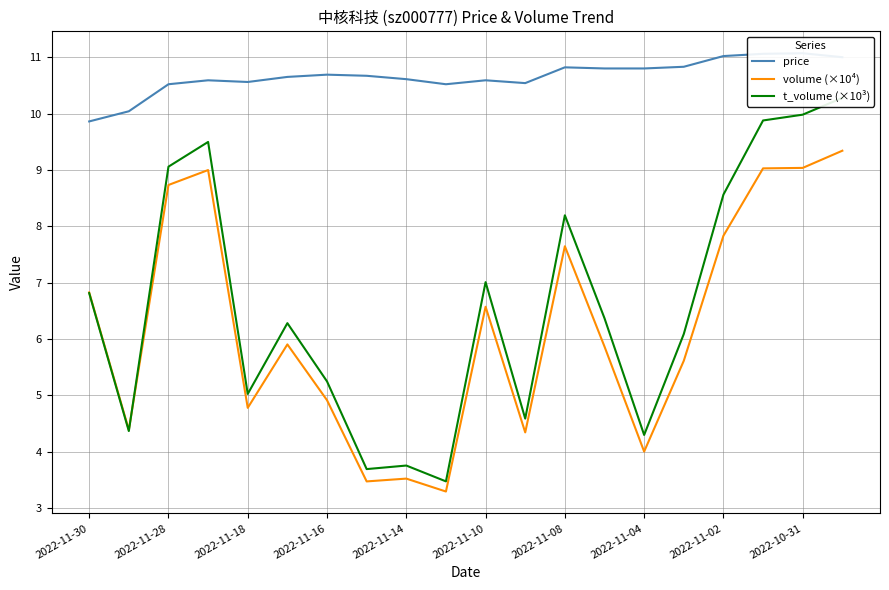

Where does the volume (×10⁴) series first go above 5?

2022-11-30